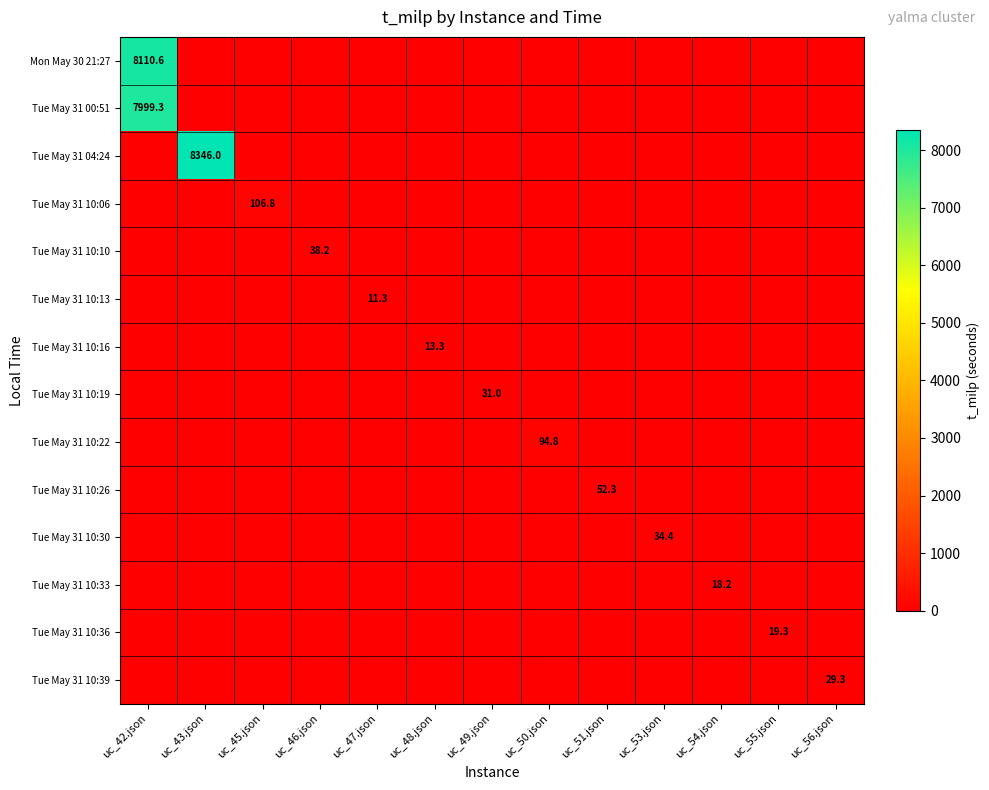

What is the spread (max minus min) of values at uc_51.json?

52.3